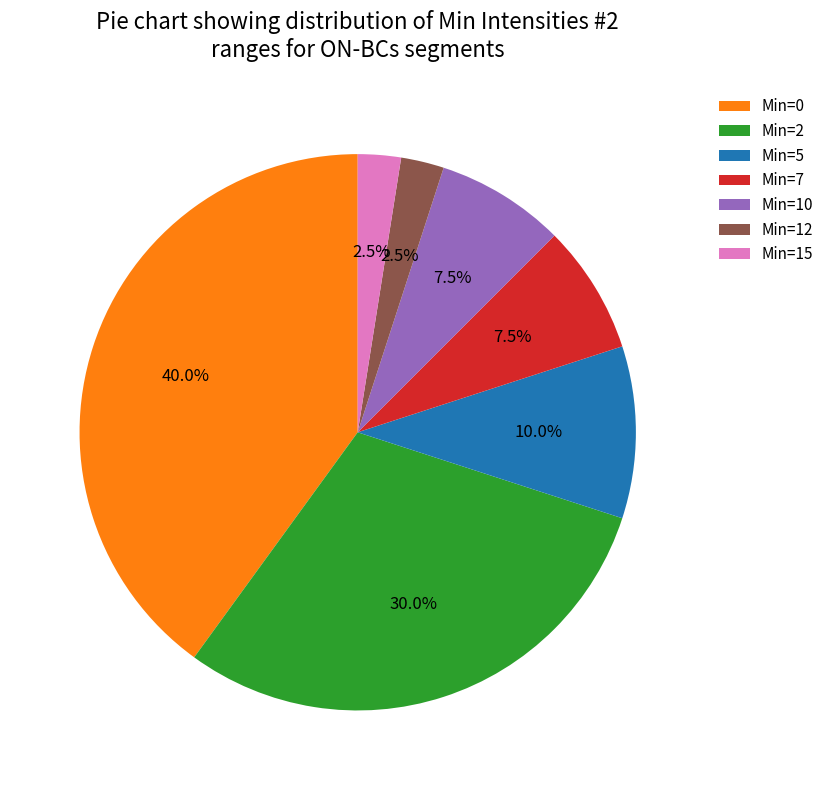

Which has a higher value, Min=12 or Min=10?

Min=10